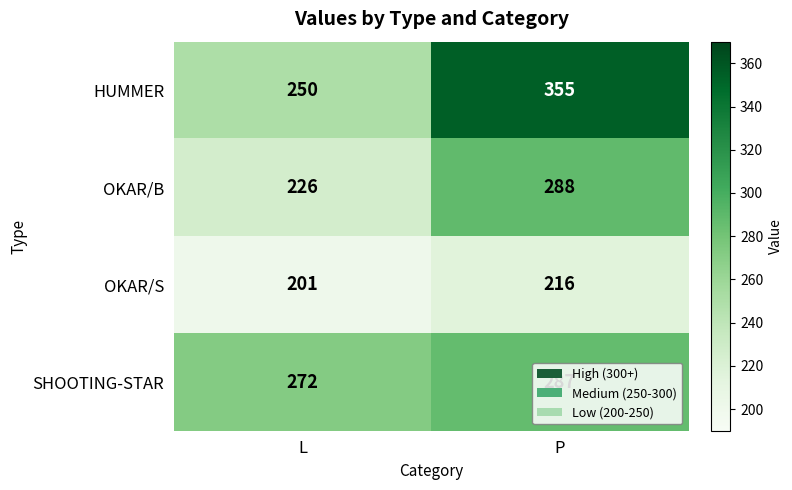

The HUMMER series shows 355 at P. True or false?

True